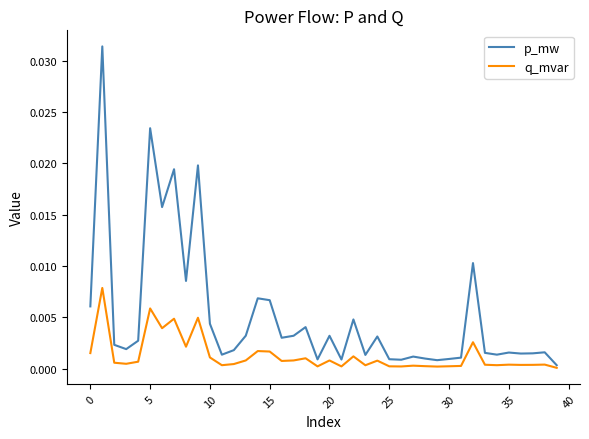

Which series has the largest total across all categories?

p_mw